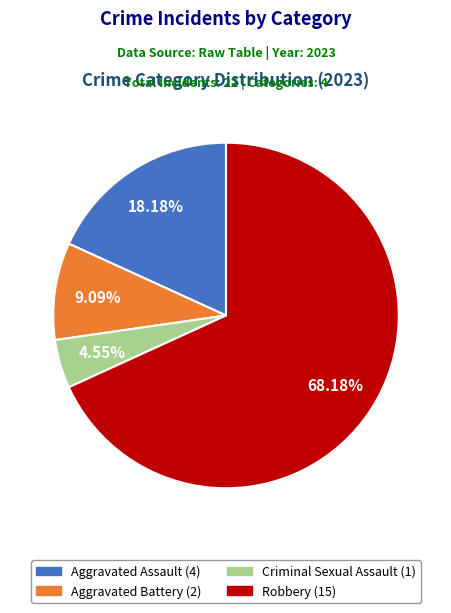

What portion of the pie excludes Aggravated Battery?

90.9%